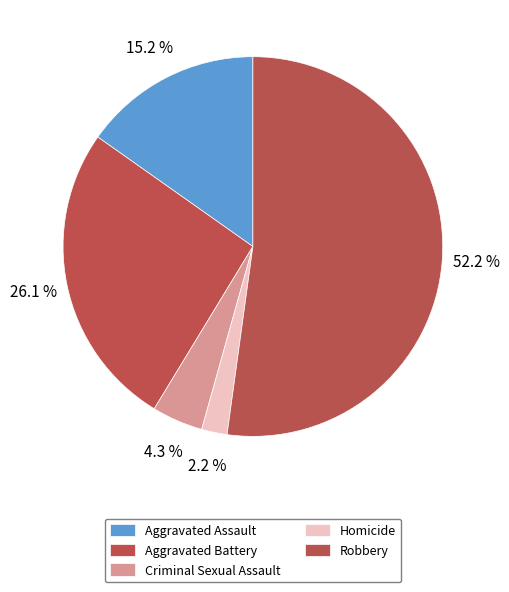

To the nearest percent, what percentage of the pie is Aggravated Assault?

15%